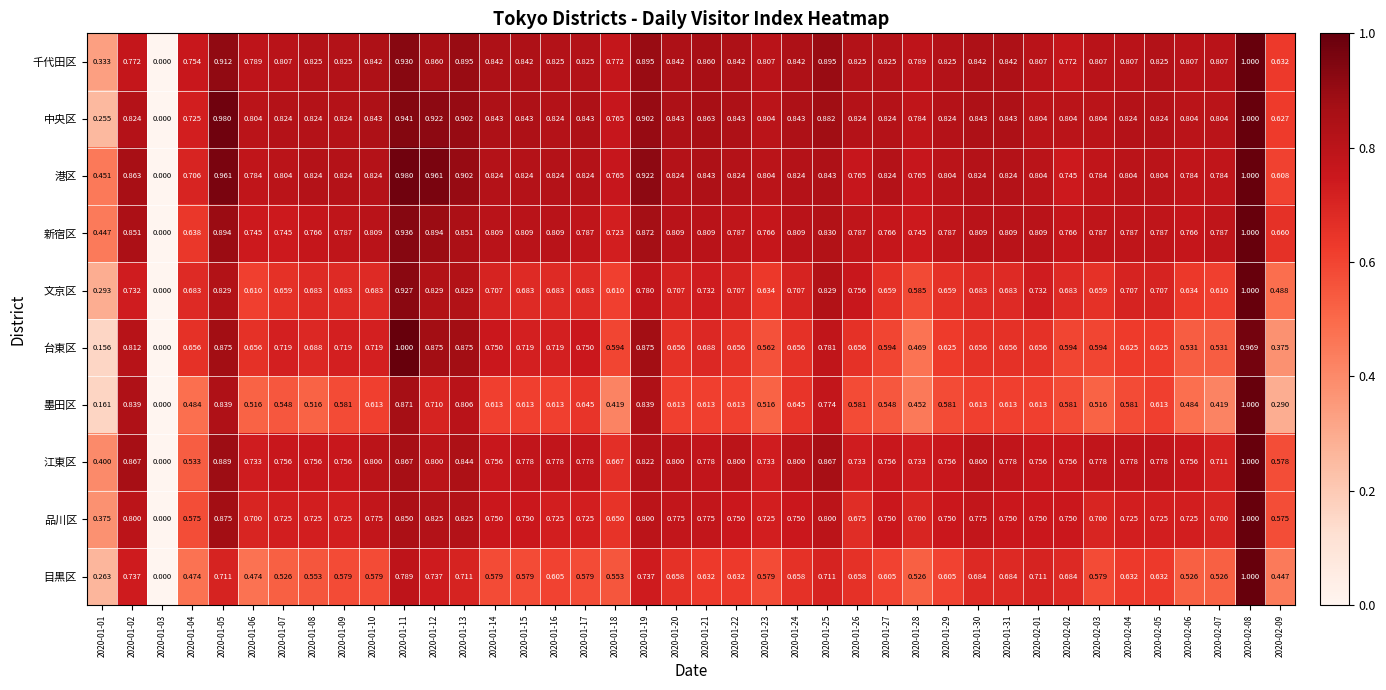

Rank the series at 2020-02-07 from highest to lowest value.

千代田区, 中央区, 新宿区, 港区, 江東区, 品川区, 文京区, 台東区, 目黒区, 墨田区